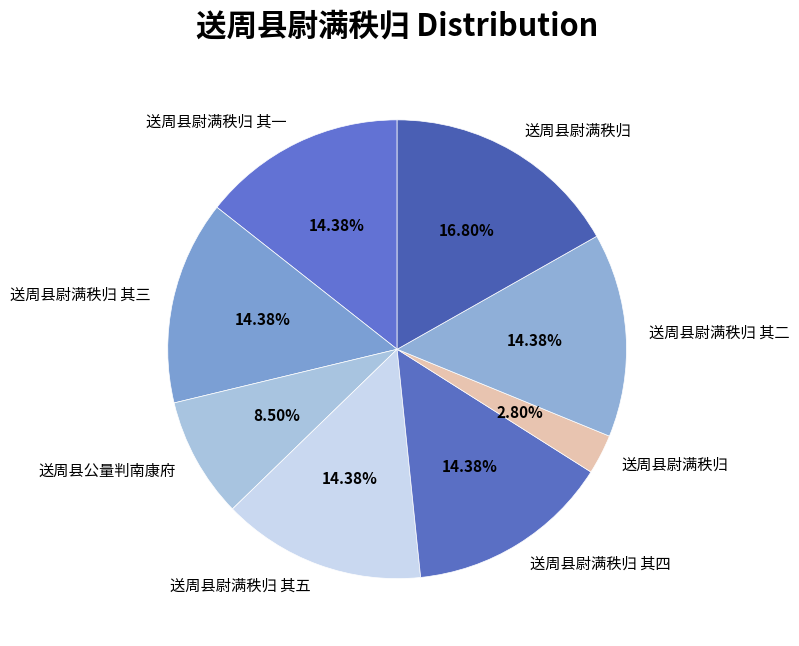

How many segments does this pie chart have?

8